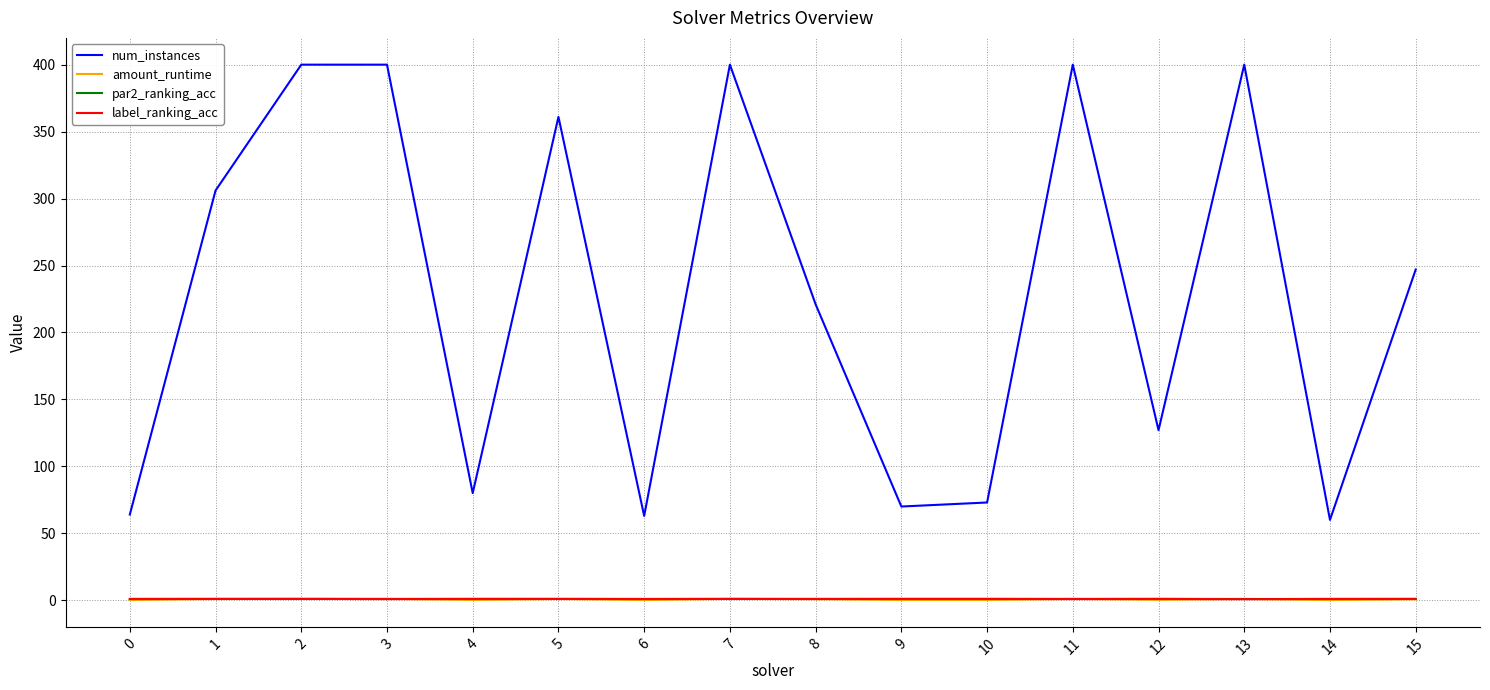

True or false: num_instances and par2_ranking_acc intersect in this chart.

False